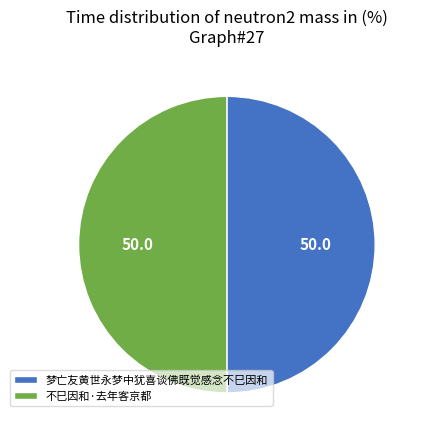

Is the sum of 梦亡友黄世永梦中犹喜谈佛既觉感念不巳因和 and 不巳因和·去年客京都 greater than half?

Yes